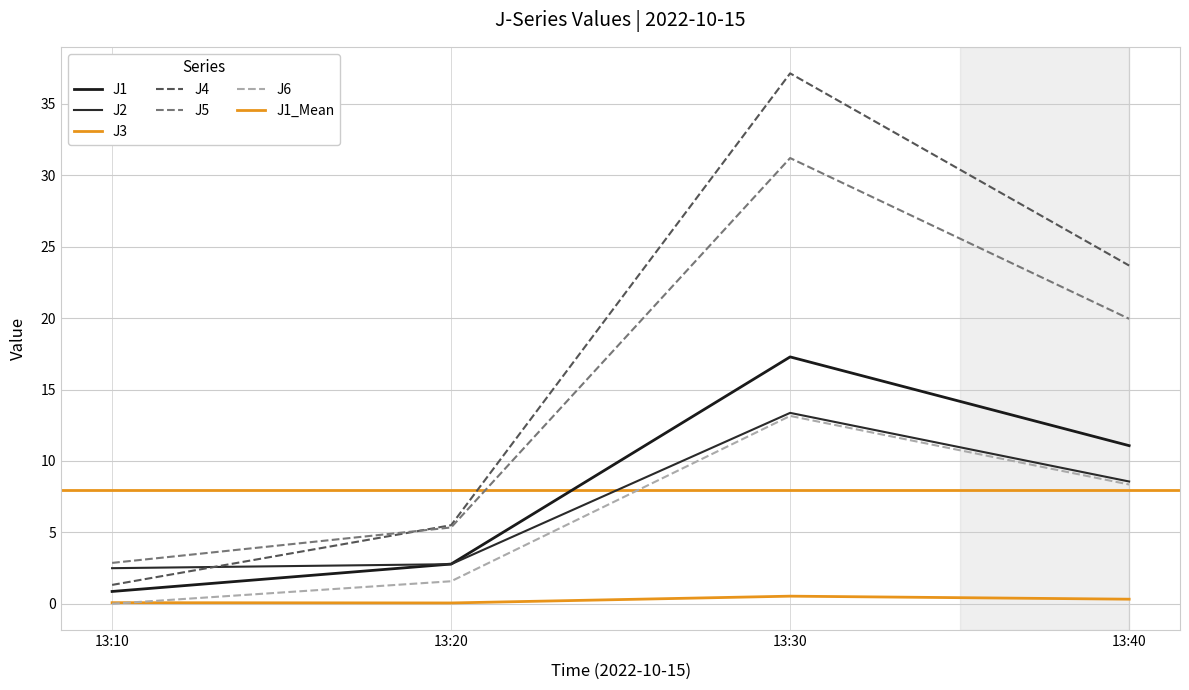

Which series has the largest range (max minus min)?

J4